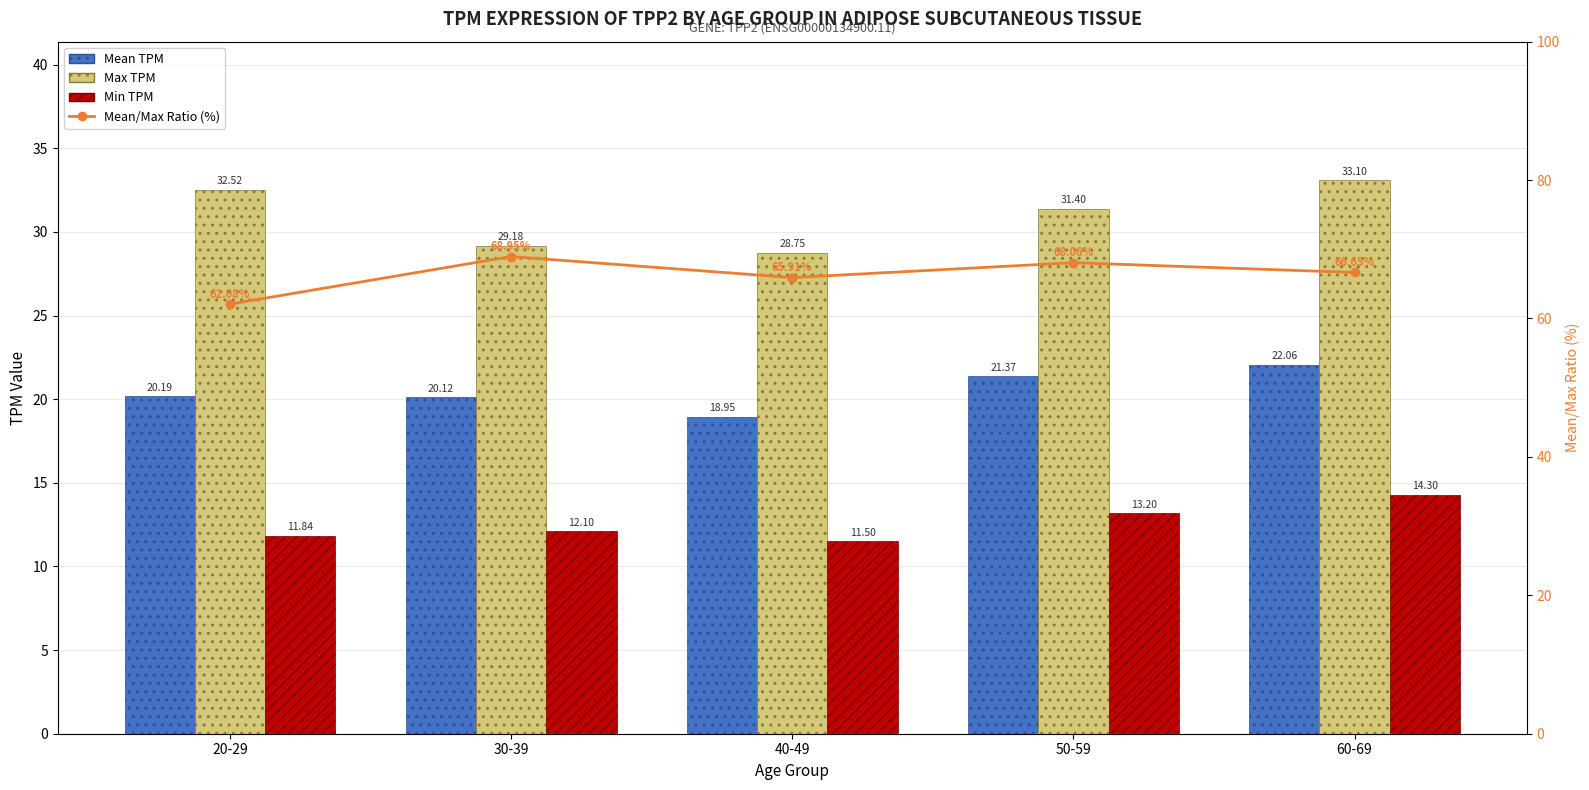

Reading left to right, transcribe all the data shown in this chart.

Mean TPM: 20.2	20.1	18.9	21.4	22.1
Max TPM: 32.5	29.2	28.8	31.4	33.1
Min TPM: 11.8	12.1	11.5	13.2	14.3
Mean/Max Ratio (%): 62.1	69.0	65.9	68.1	66.7